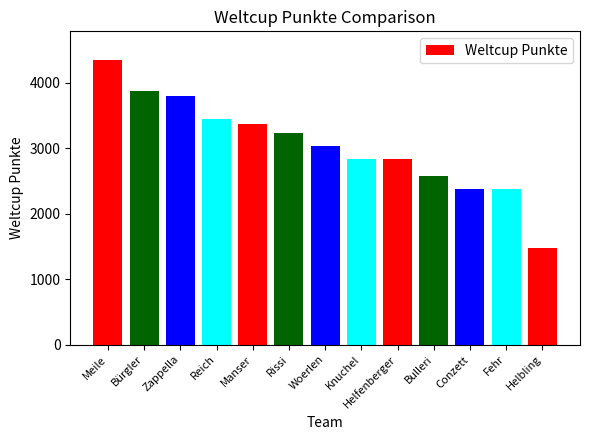

What is the minimum value shown in the chart?

1469